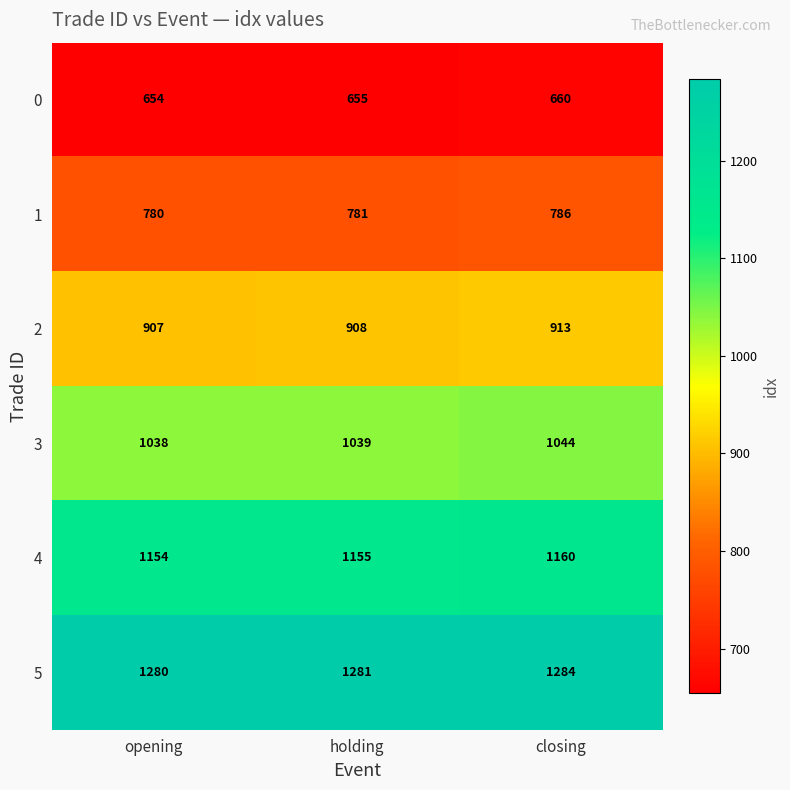

At which label does 1 reach its peak?

closing